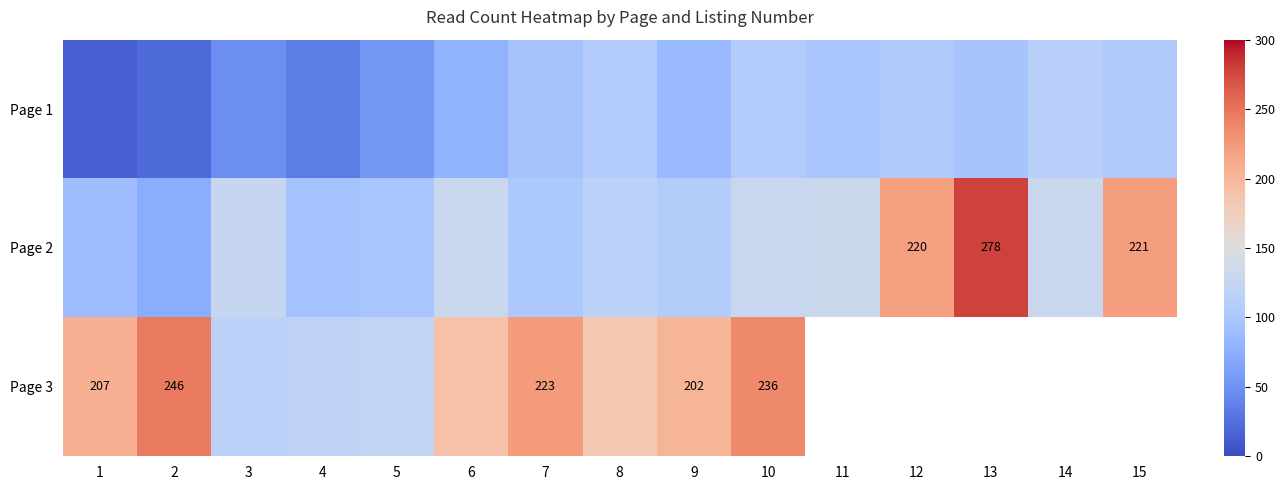

Is it true that Page 2 equals 131.1 at 4?

False